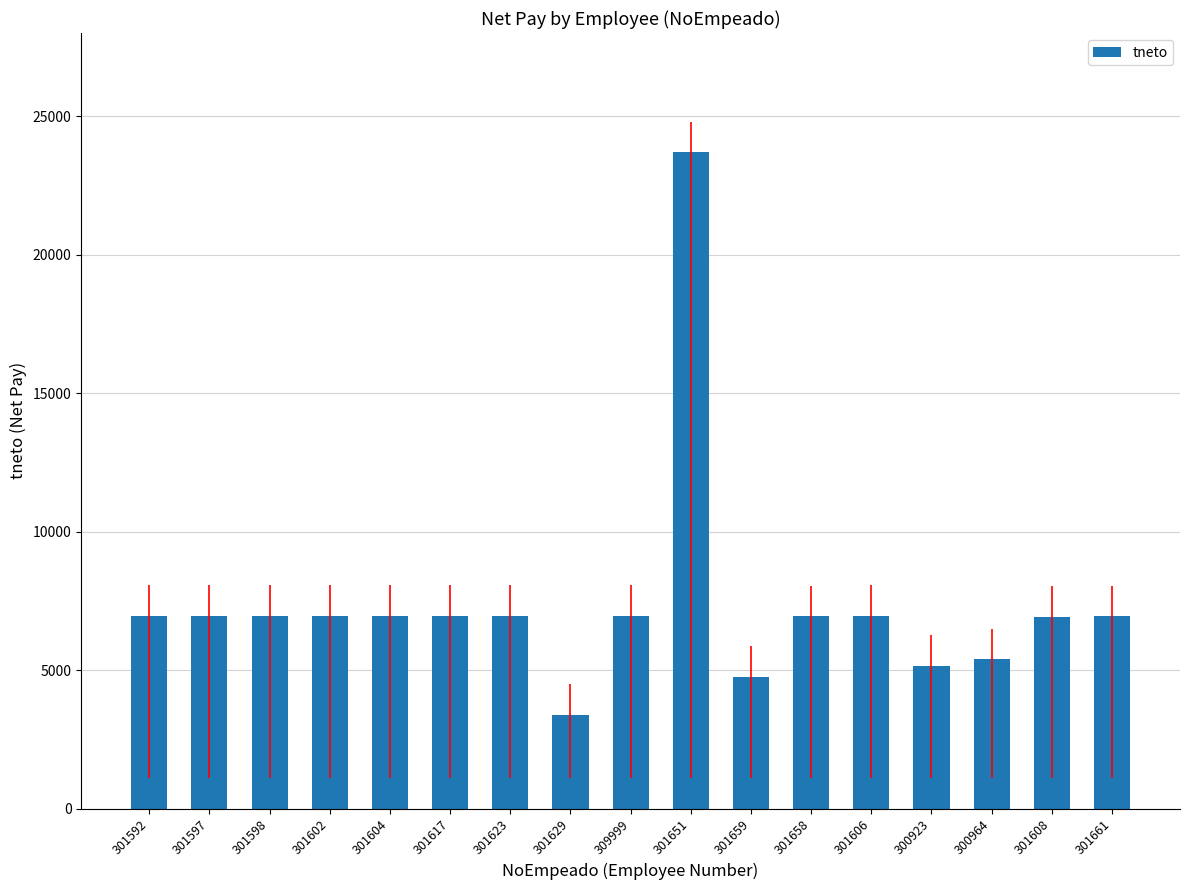

Count the number of categories in the chart.

17